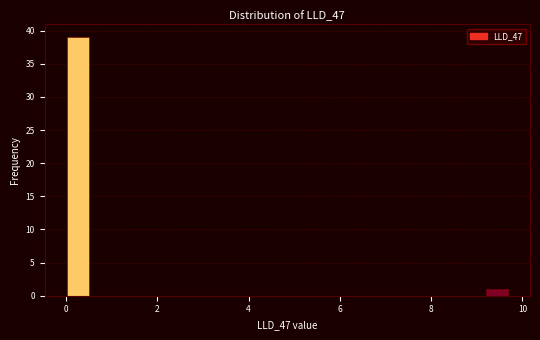

Read against the x-axis, roughly where is the centre of the tallest bar?

0.2